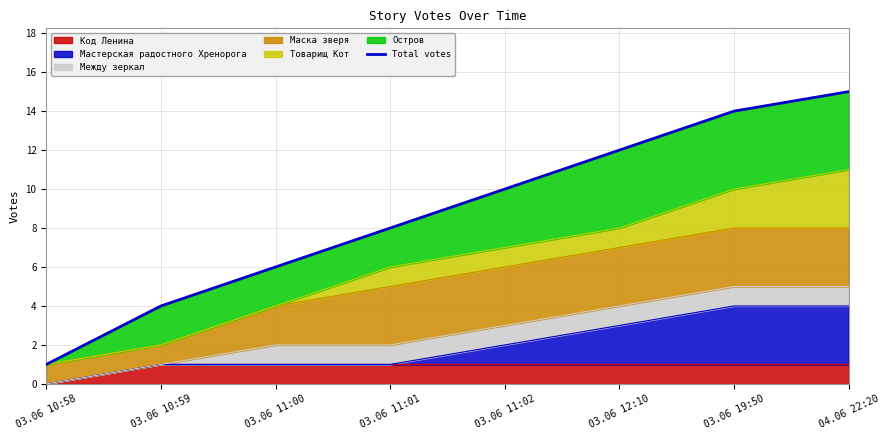

Reading right to left, list all the values displayed in this chart.

15	14	12	10	8	6	4	1